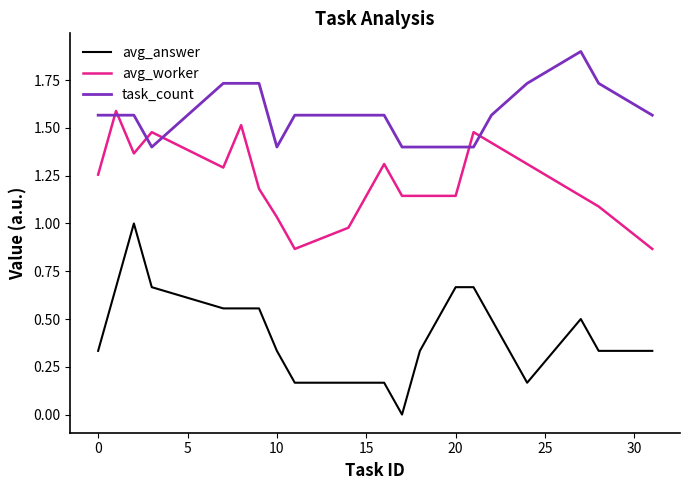

List the series in order of their peak value, highest first.

task_count, avg_worker, avg_answer